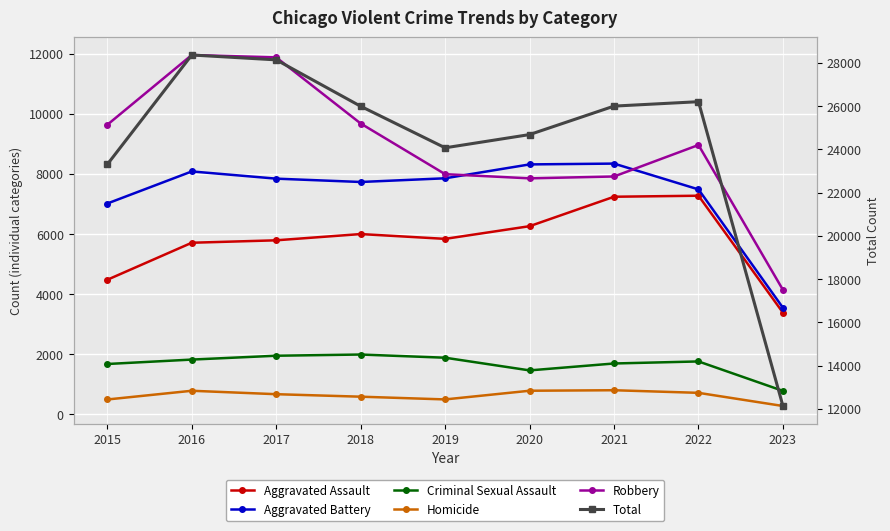

The Total series shows 44930 at 2016. True or false?

False